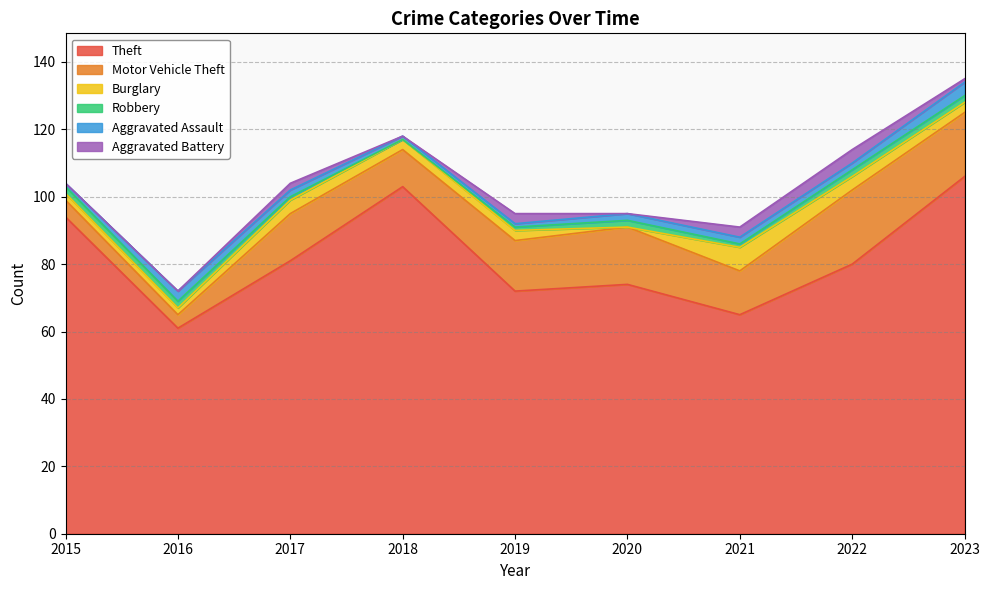

The Aggravated Assault series shows 3 at 2016. True or false?

True